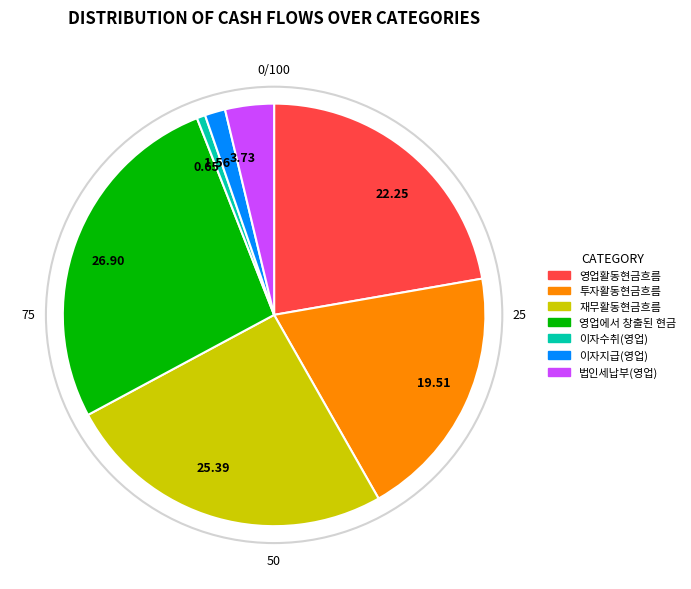

Rank the categories by value from lowest to highest.

0.65, 1.56, 3.73, 19.51, 22.25, 25.39, 26.90